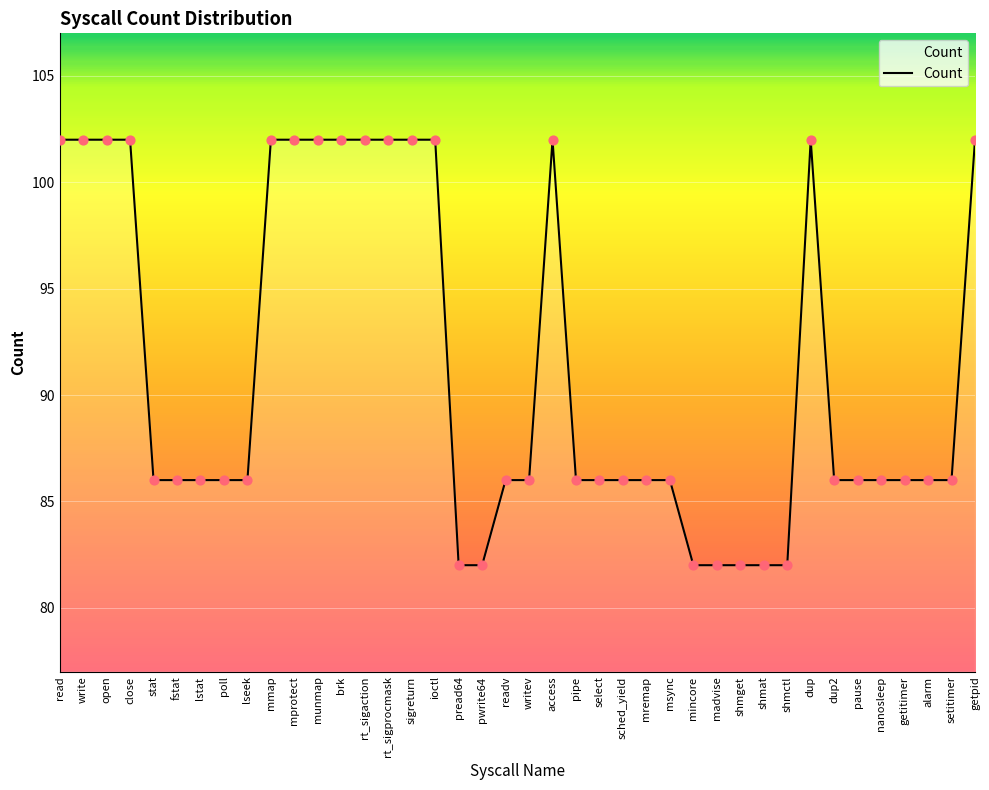

What is the ratio of the value at poll to the value at munmap?

0.8